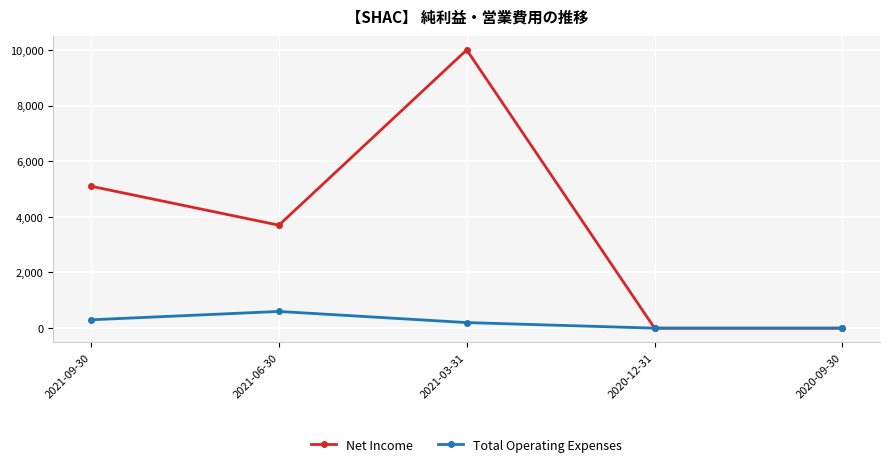

How many lines are shown in the chart?

2